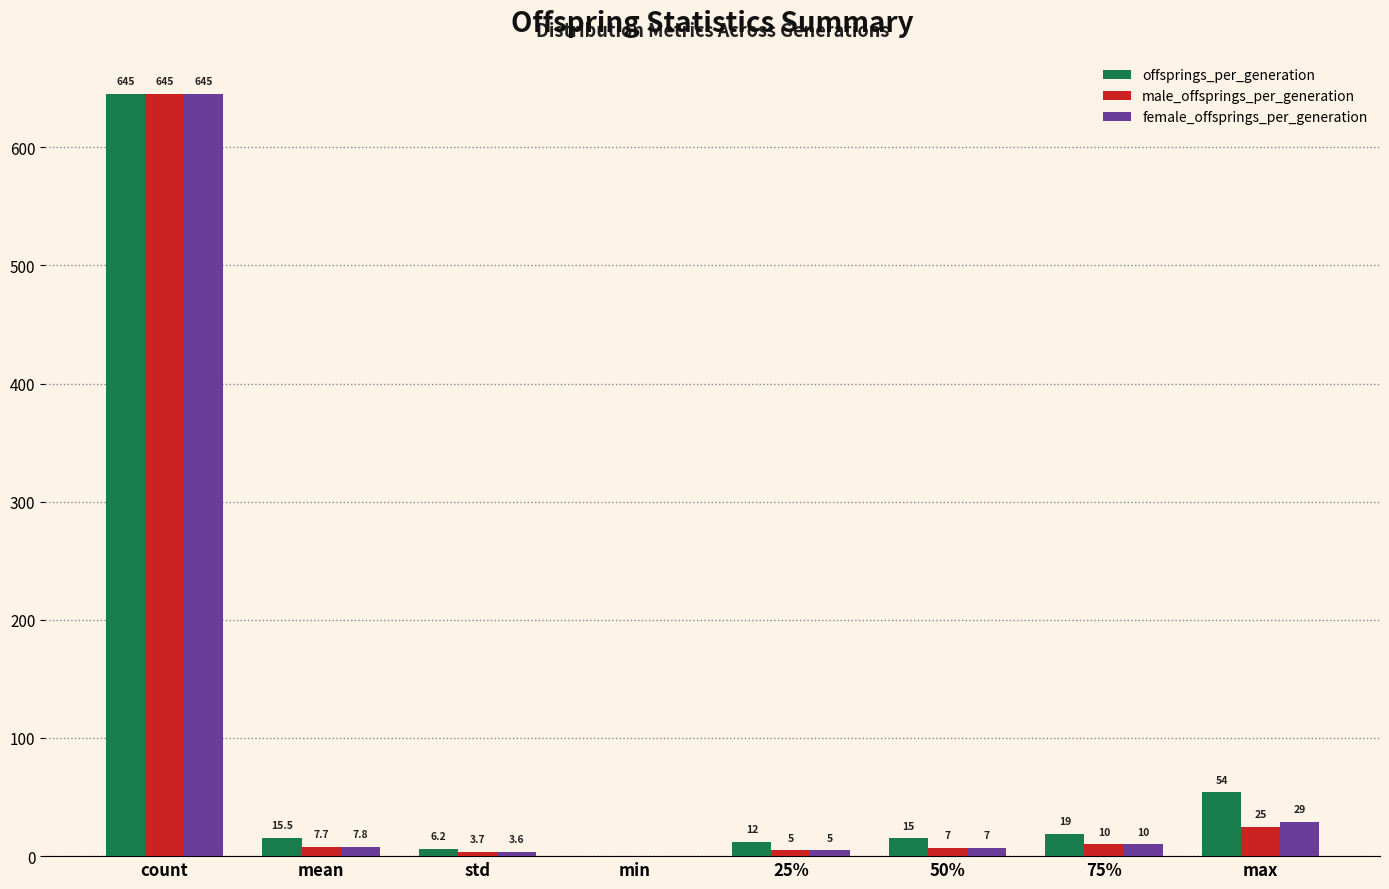

Which series has the largest total across all categories?

offsprings_per_generation